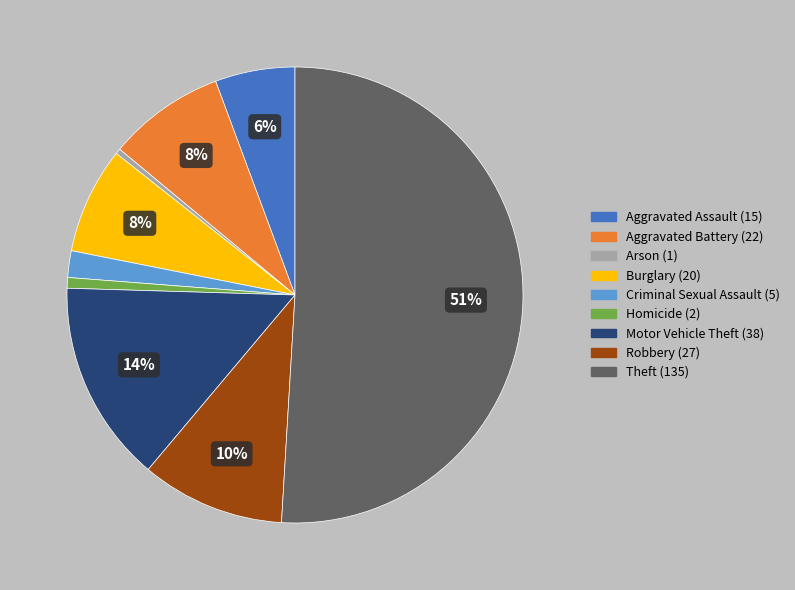

To the nearest percent, what is the difference between the Theft and Motor Vehicle Theft slice percentages?

37%